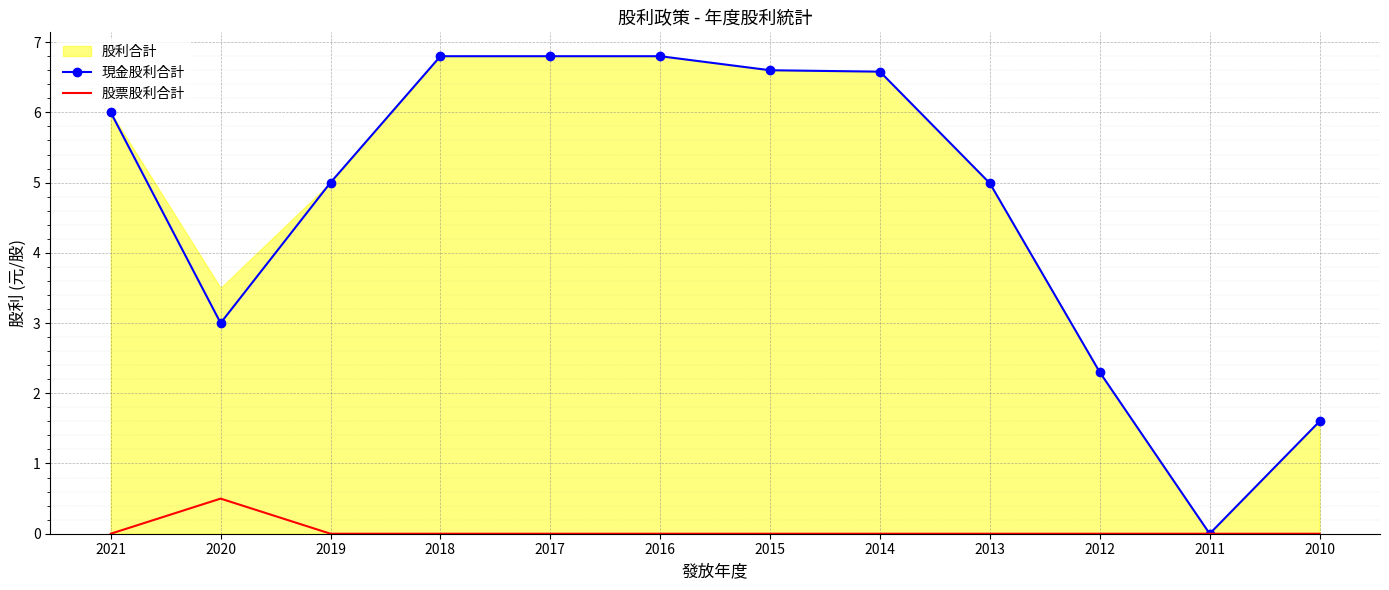

What value does the 現金股利合計 series have at 2013?

5.0